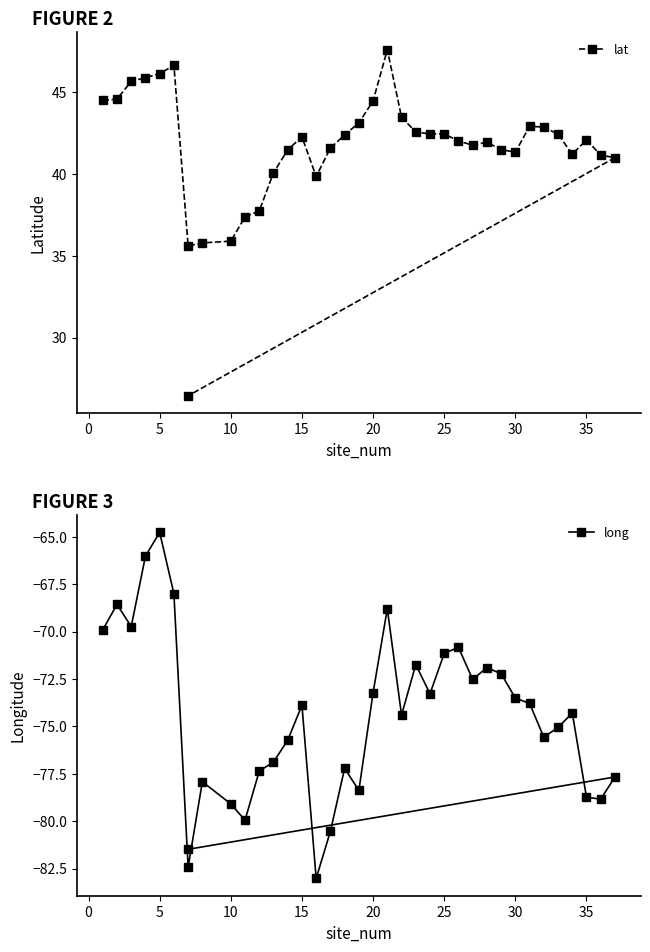

How many values in the long series are below -74?

19